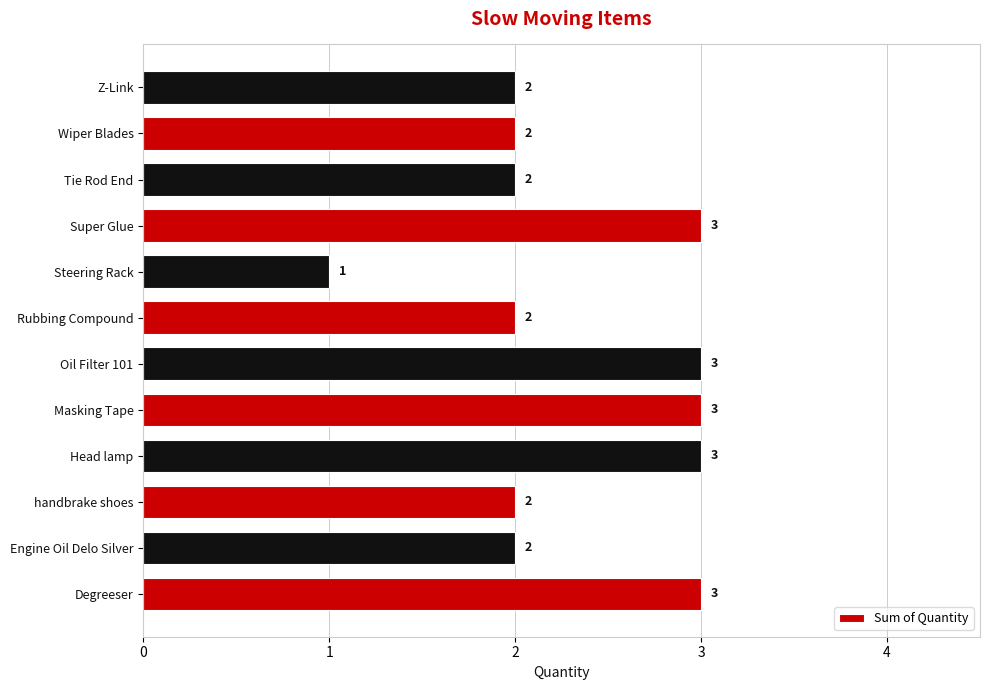

What is the ratio of the value at Steering Rack to the value at Masking Tape?

0.3